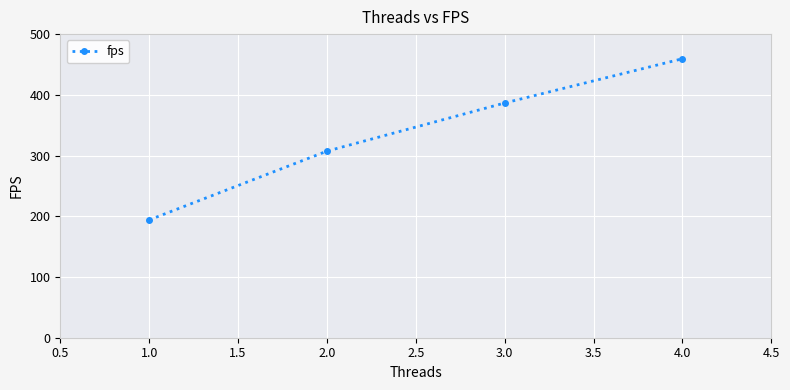

Reading left to right, transcribe all the data shown in this chart.

194.0	307.2	386.6	459.4